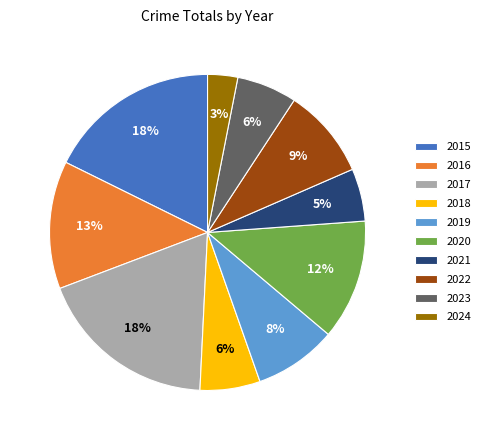

Between 2018 and 2016, which is larger?

2016